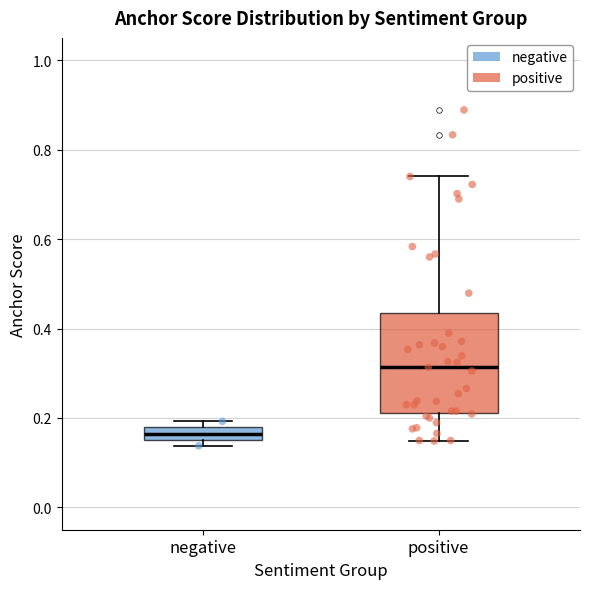

Which box has the highest median line?

positive